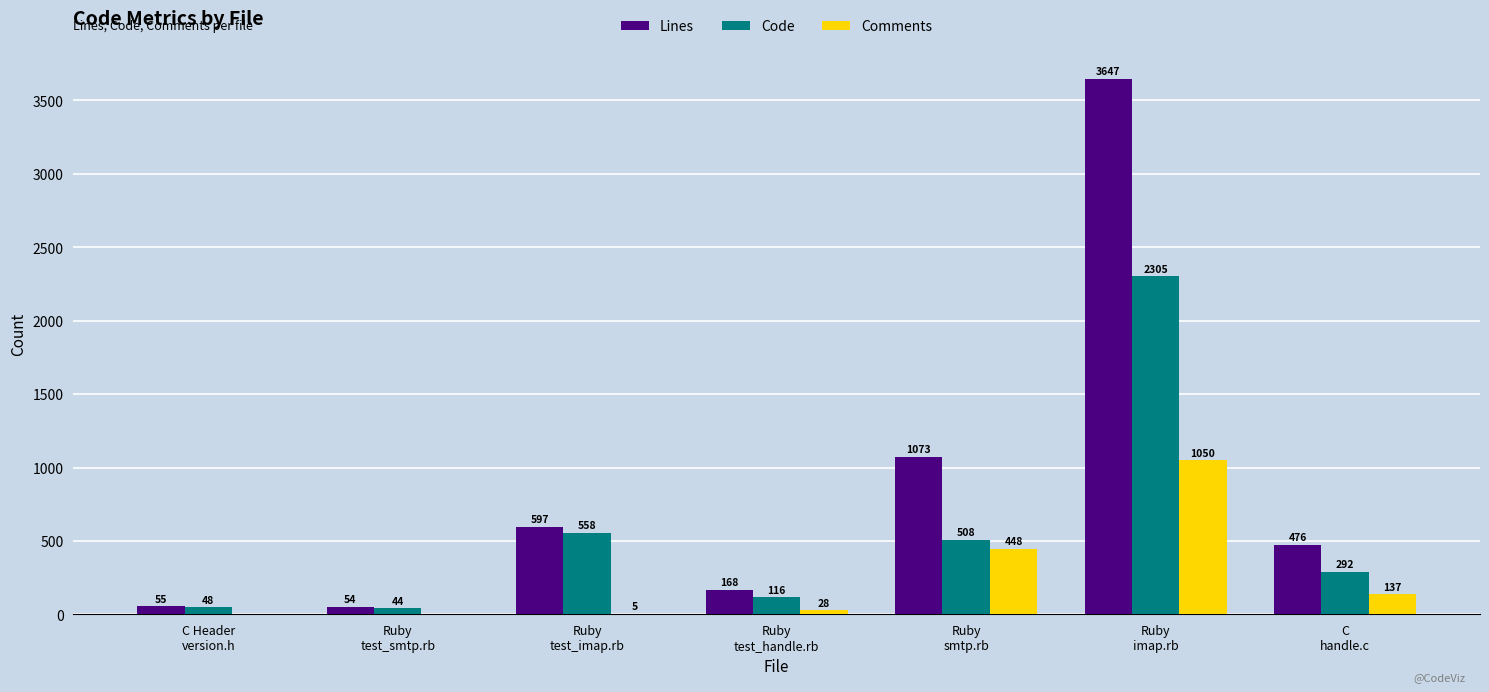

Reading right to left, what are all the values shown in this chart?

Lines: C
handle.c=476	Ruby
imap.rb=3647	Ruby
smtp.rb=1073	Ruby
test_handle.rb=168	Ruby
test_imap.rb=597	Ruby
test_smtp.rb=54	C Header
version.h=55
Code: C
handle.c=292	Ruby
imap.rb=2305	Ruby
smtp.rb=508	Ruby
test_handle.rb=116	Ruby
test_imap.rb=558	Ruby
test_smtp.rb=44	C Header
version.h=48
Comments: C
handle.c=137	Ruby
imap.rb=1050	Ruby
smtp.rb=448	Ruby
test_handle.rb=28	Ruby
test_imap.rb=5	Ruby
test_smtp.rb=0	C Header
version.h=0